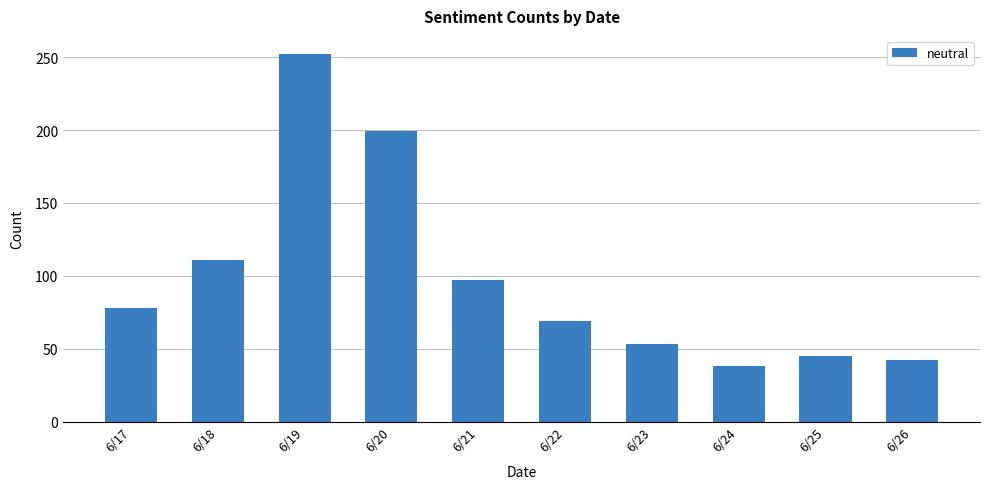

Where is the data nearest to the value 145?

6/18